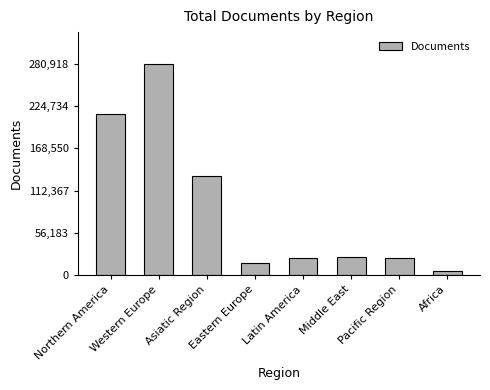

At which label is the value closest to 143161?

Asiatic Region